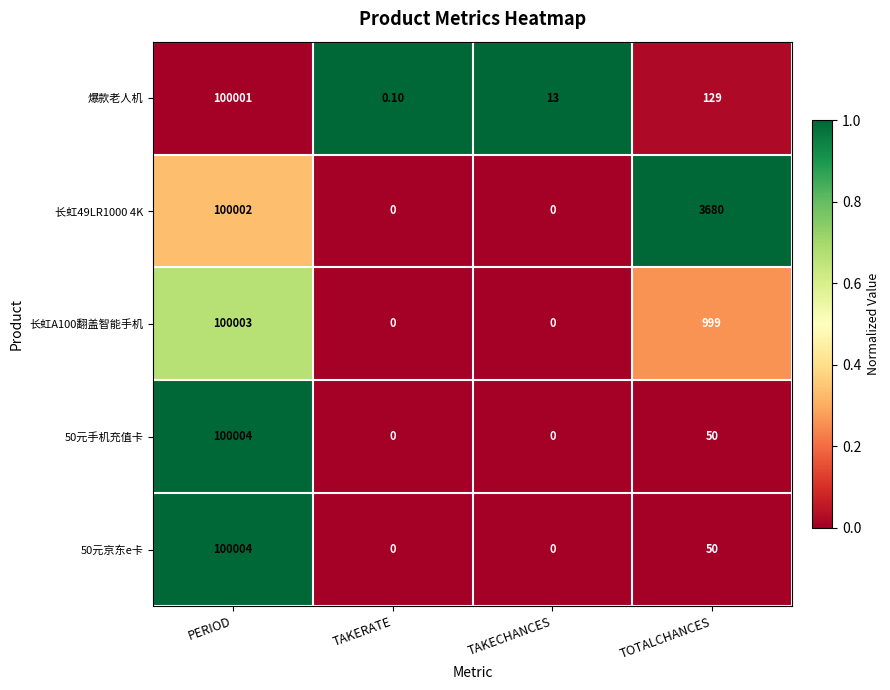

What is the difference between the highest and lowest values at TOTALCHANCES?

3630.0